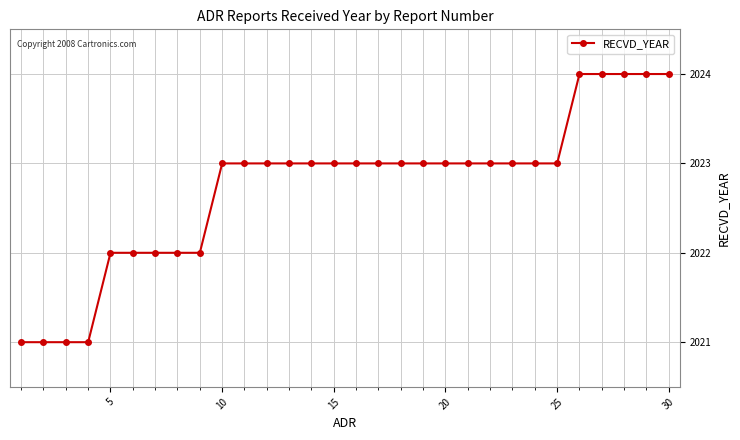

What is the value of the 16th point from the left?

2023